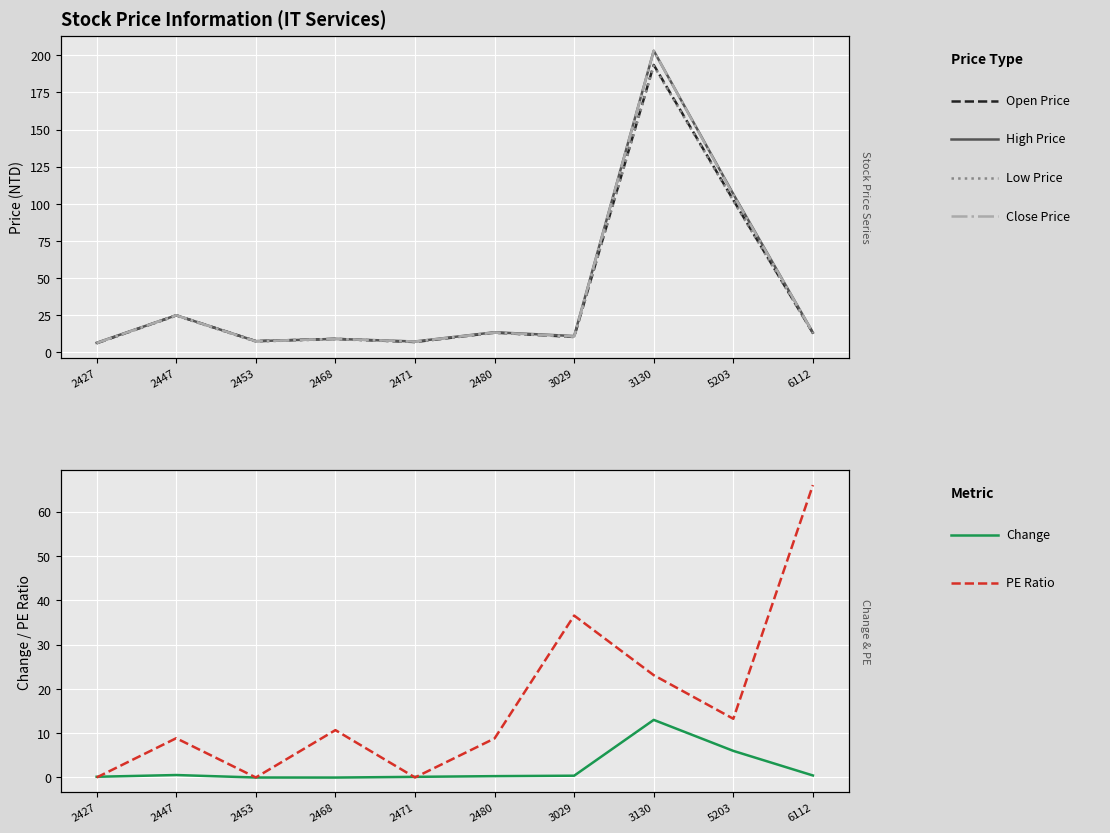

Reading left to right, list all the values displayed in this chart.

Open Price: 6.0	24.9	7.5	9.0	6.9	13.2	10.3	193.5	102.5	12.9
High Price: 6.4	24.9	7.5	9.0	7.2	13.4	10.9	203.0	106.5	13.2
Low Price: 6.0	24.6	7.2	8.8	6.9	13.1	10.3	193.0	102.0	12.8
Close Price: 6.2	24.9	7.4	9.0	7.2	13.3	10.6	203.0	106.0	13.2
Change: 0.2	0.6	-0.0	-0.0	0.1	0.3	0.4	13.0	6.0	0.5
PE Ratio: 0.0	8.9	0.0	10.7	0.0	8.8	36.5	23.1	13.2	66.0